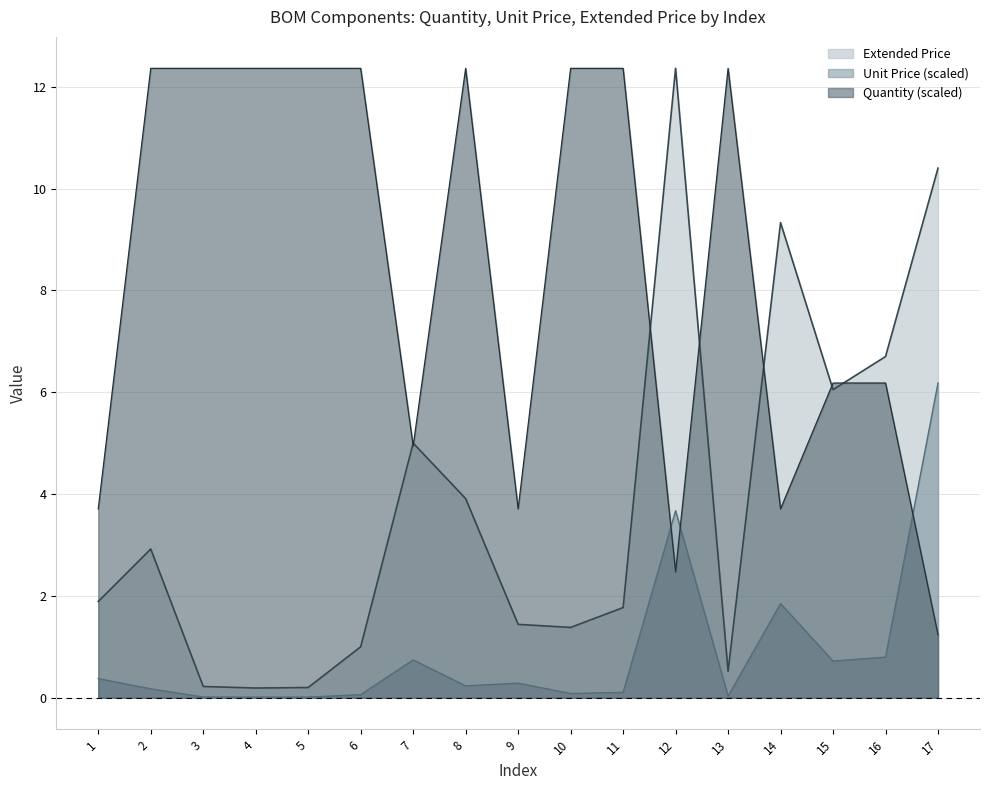

What are all the series names shown in the legend?

Extended Price, Unit Price (scaled), Quantity (scaled)